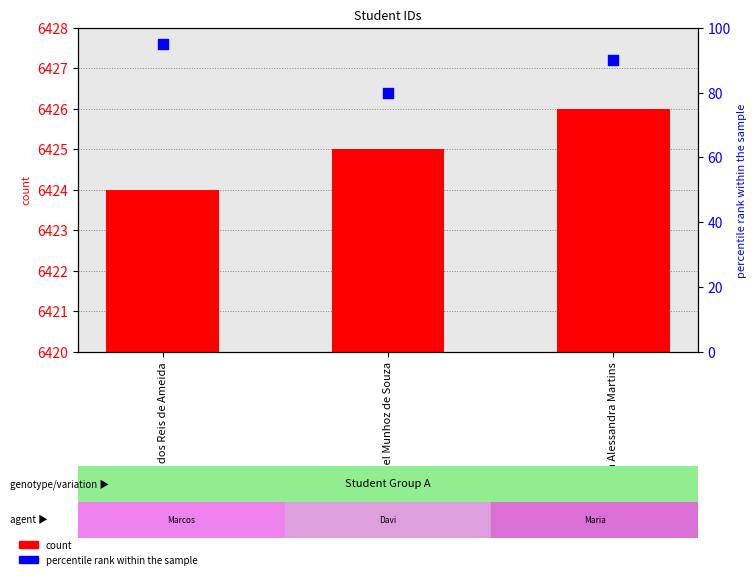

At which category is the sum across all series the highest?

Marcos Rhyan dos Reis de Ameida